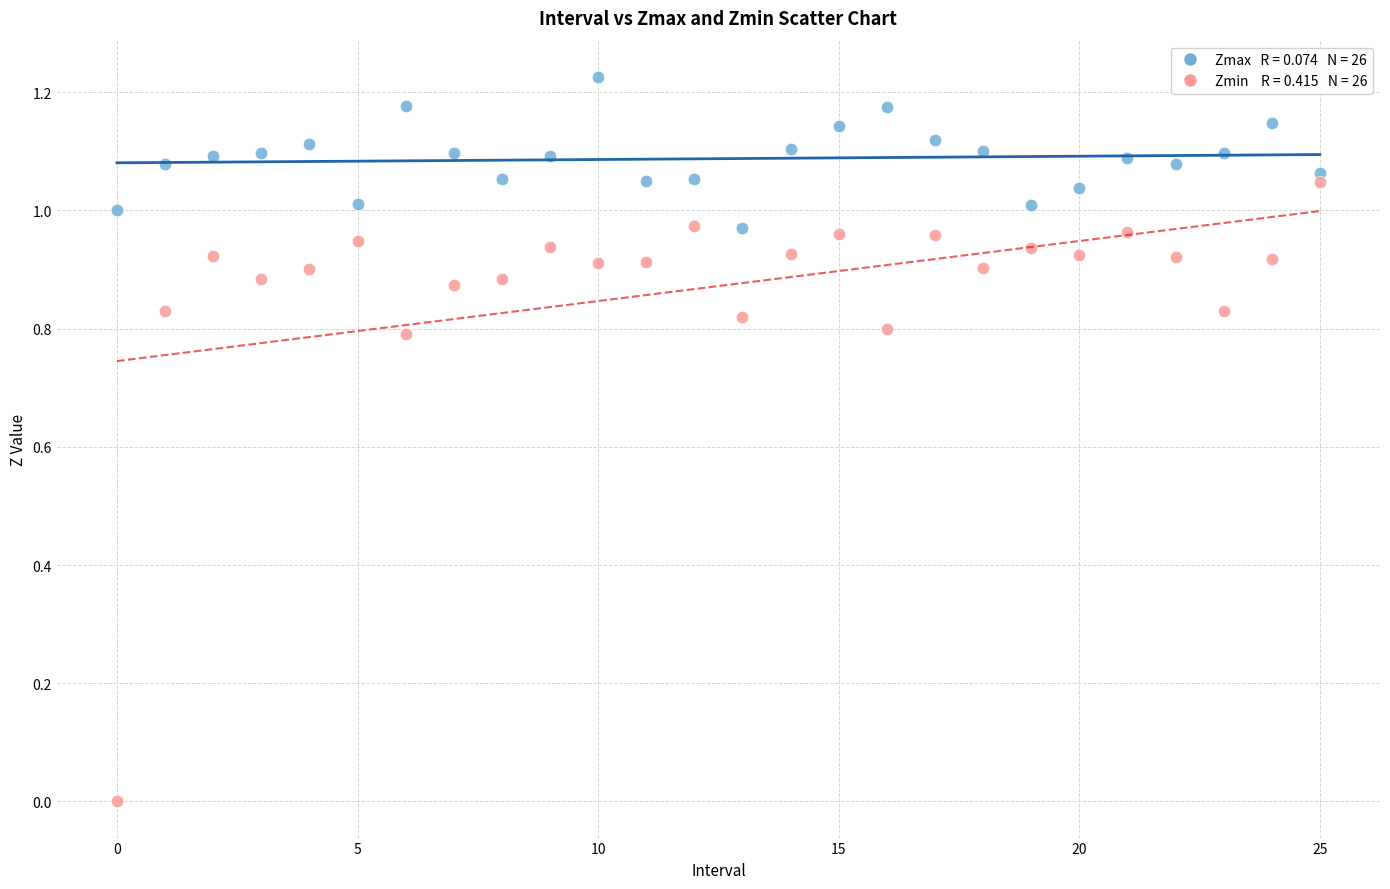

How many points are shown in the scatter plot?

52